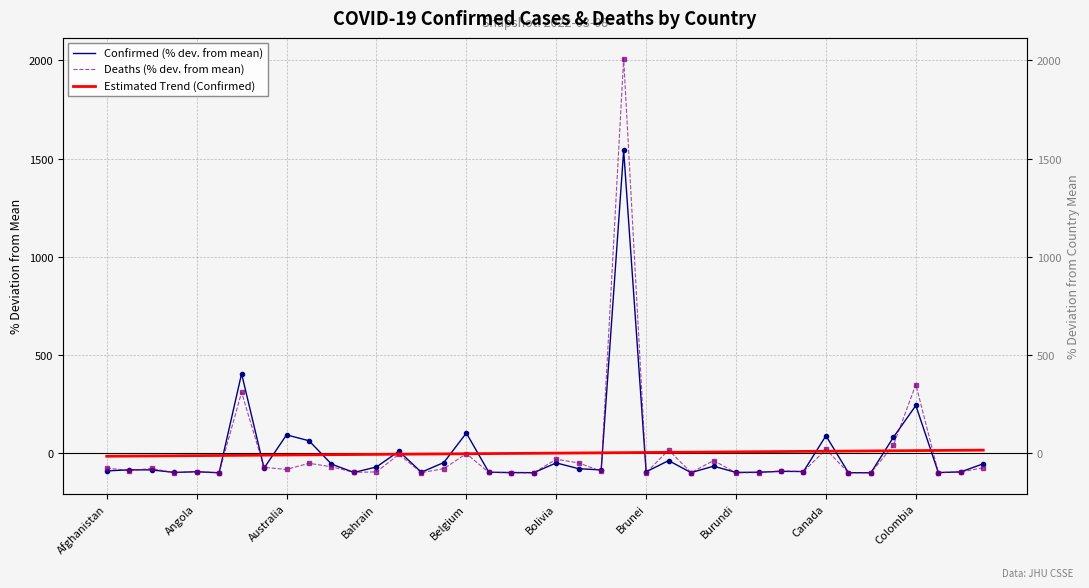

Which series ends up on top after the final intersection of Estimated Trend (Confirmed) and Confirmed (% dev. from mean)?

Estimated Trend (Confirmed)